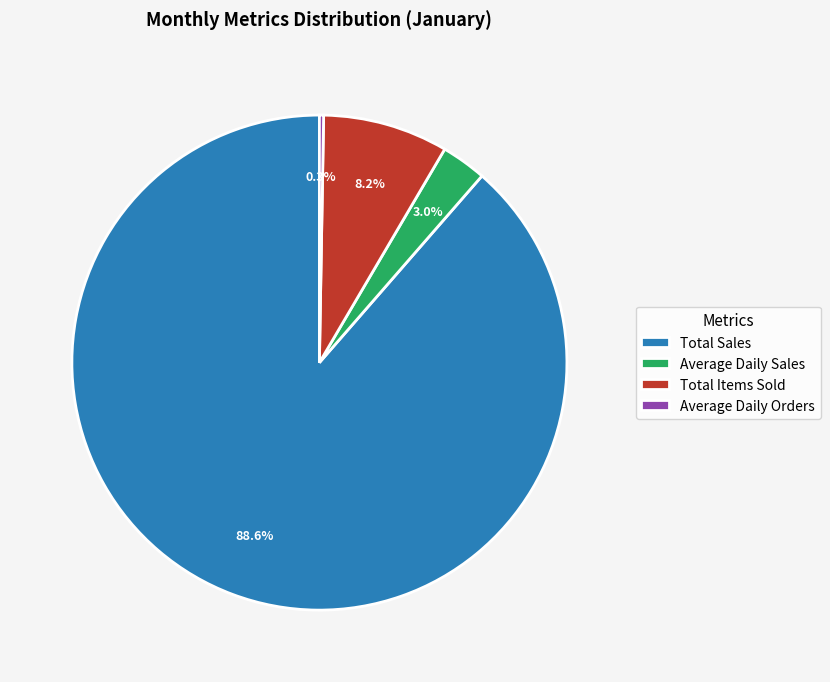

To the nearest percent, what portion does Average Daily Sales represent?

3%